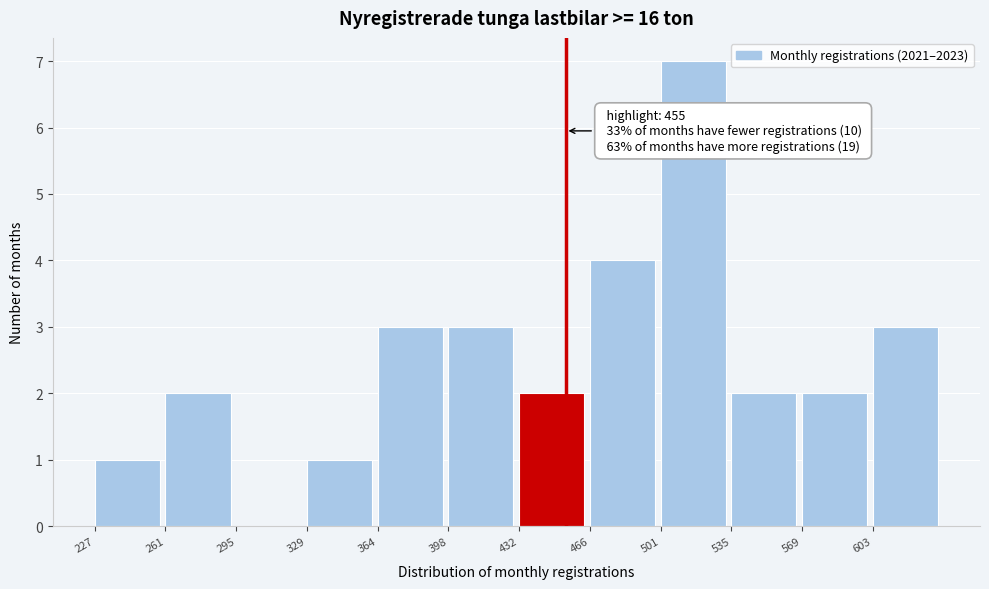

Over which range of the x-axis is the bar tallest?

500 to 535